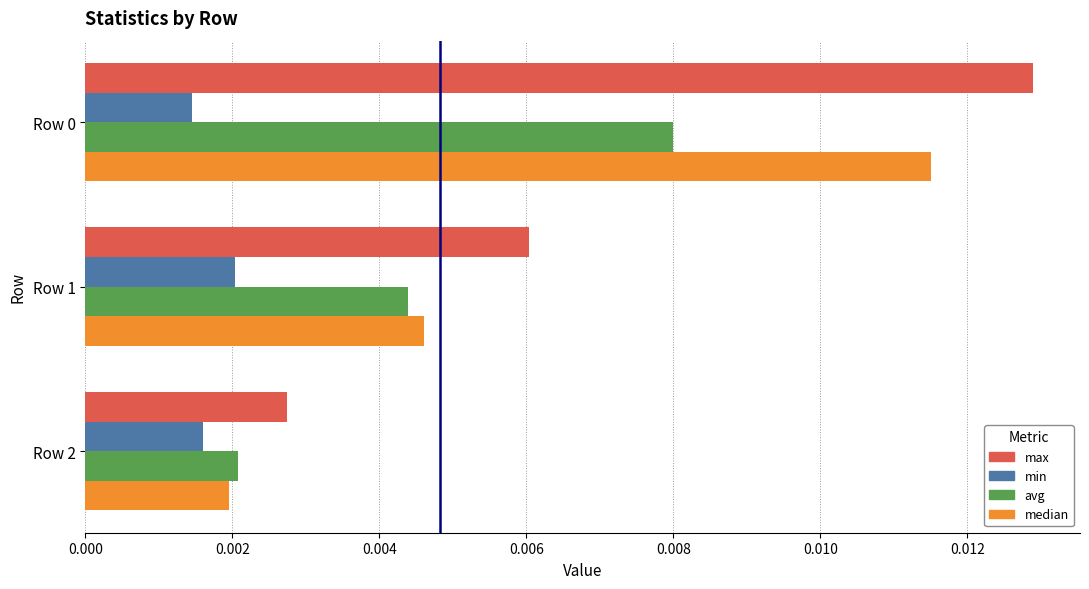

List the series in order of their overall mean, lowest first.

min, avg, median, max